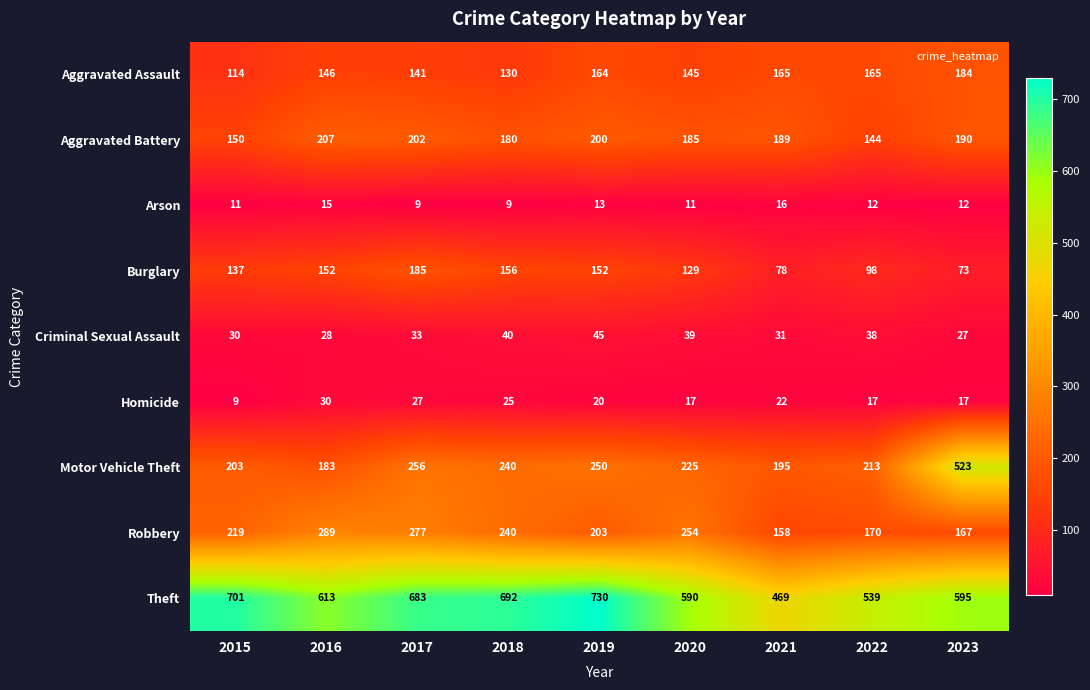

Is it true that Motor Vehicle Theft equals 44 at 2015?

False